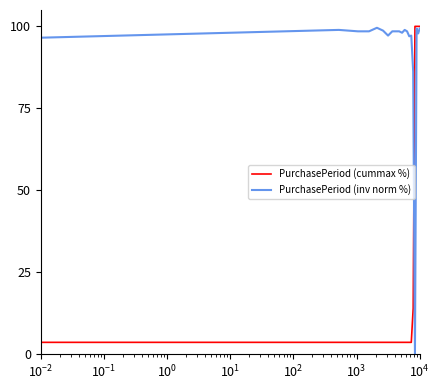

What is the difference between the maximum and second lowest values in the PurchasePeriod (inv norm %) series?

13.4